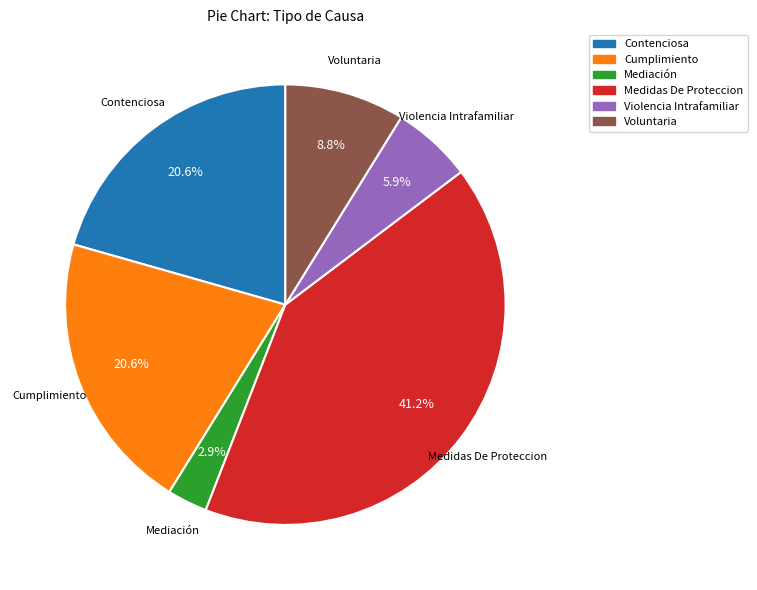

What percentage is the Voluntaria slice, to the nearest percent?

9%